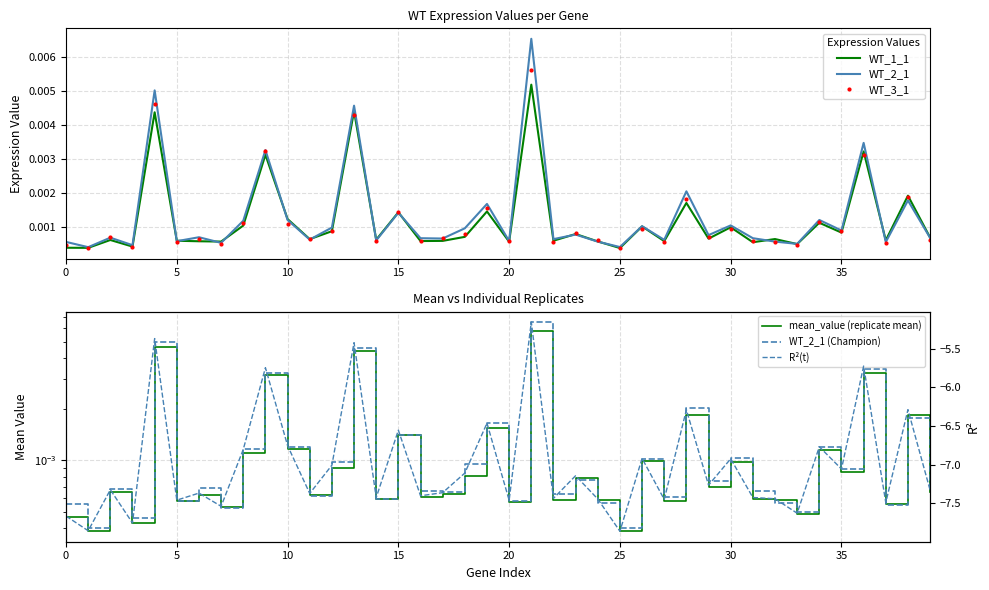

The value of R²(t) at 31 is -4.6. True or false?

False